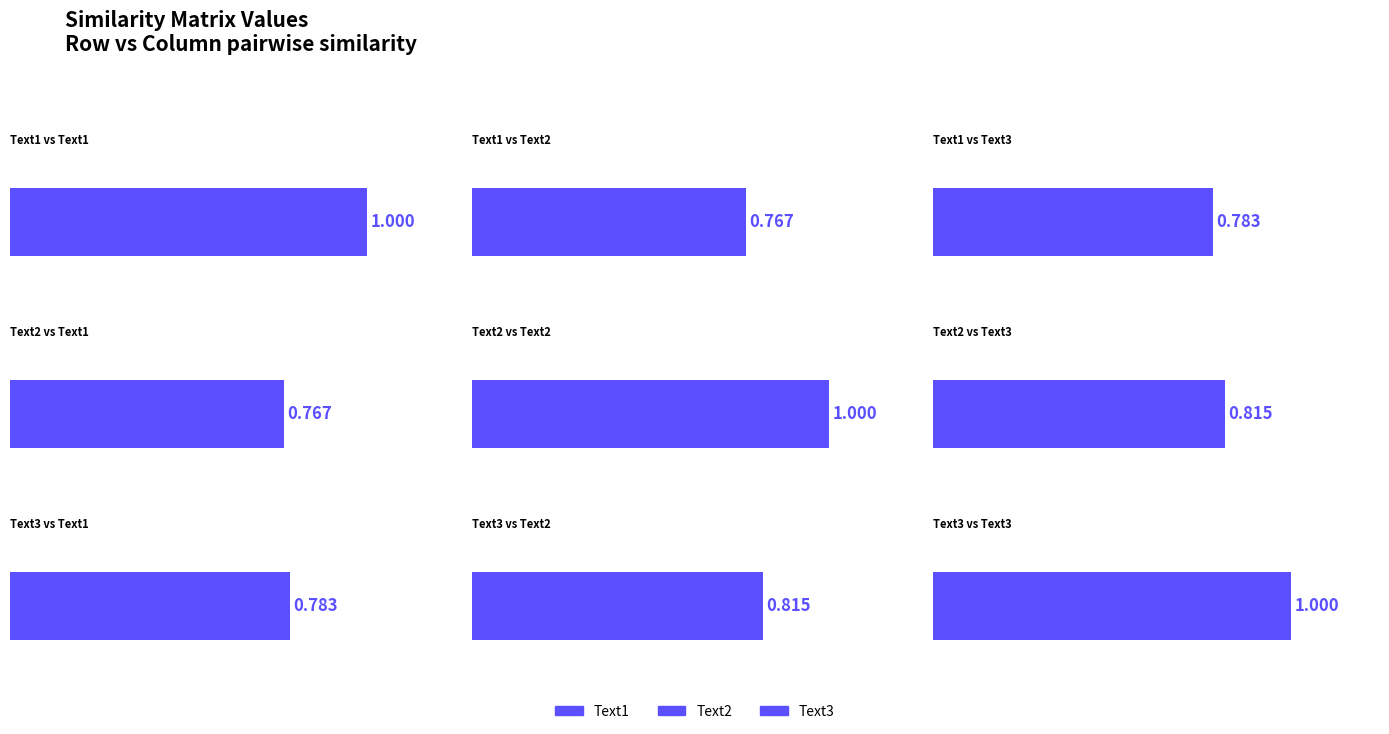

What is the sum of the Text3 values at Text2 and Text1?

1.6